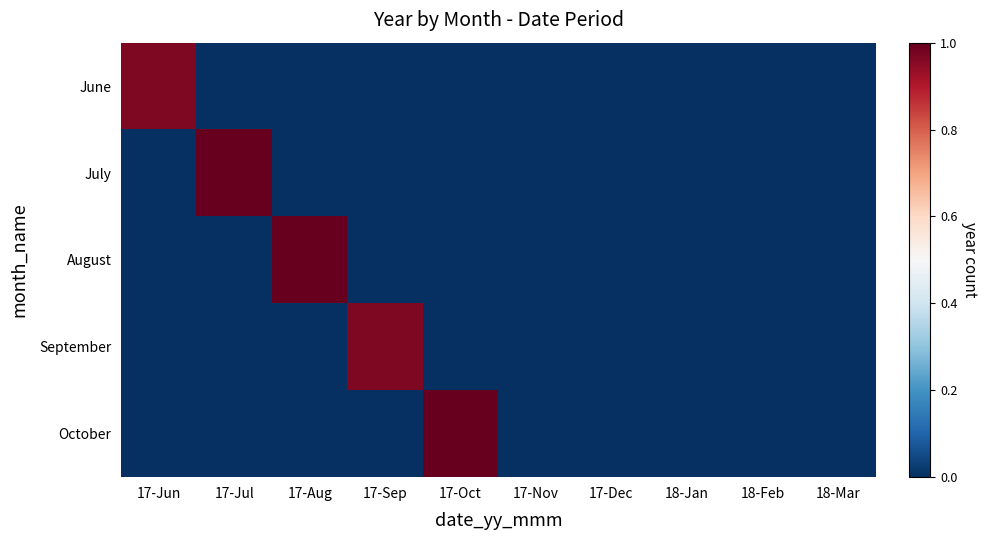

What is the total value across all series at 17-Jul?

1.0